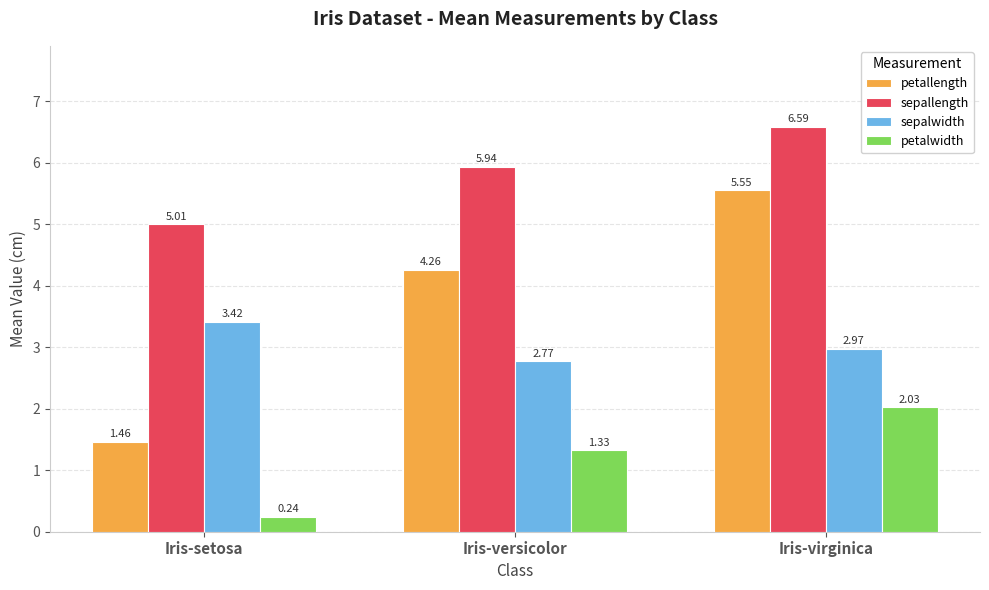

What is the label of the 3rd bar from the left?

Iris-virginica